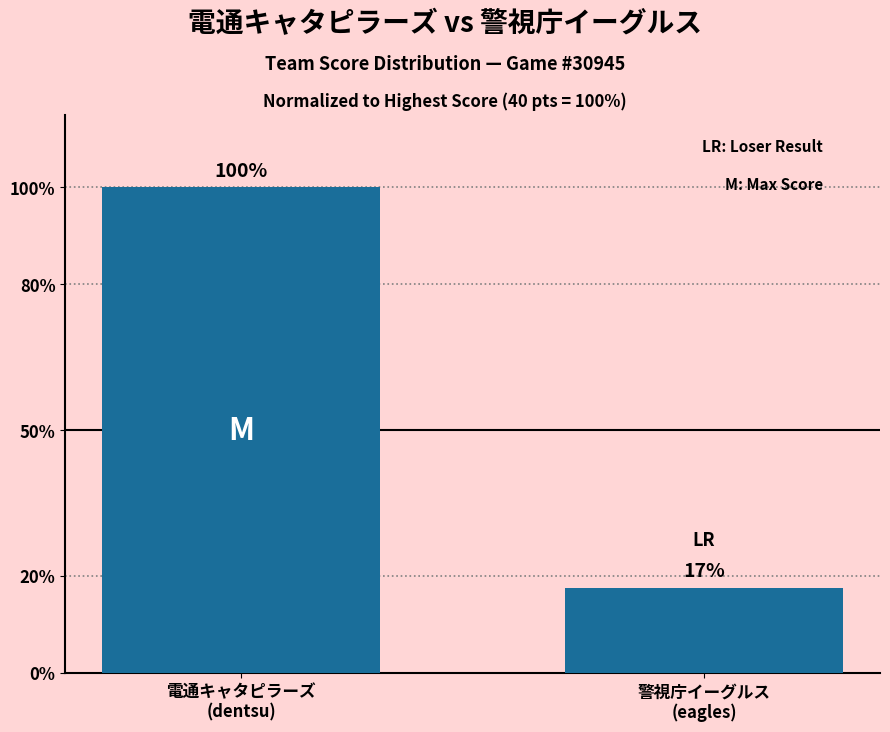

At which label is the value closest to 58?

警視庁イーグルス
(eagles)